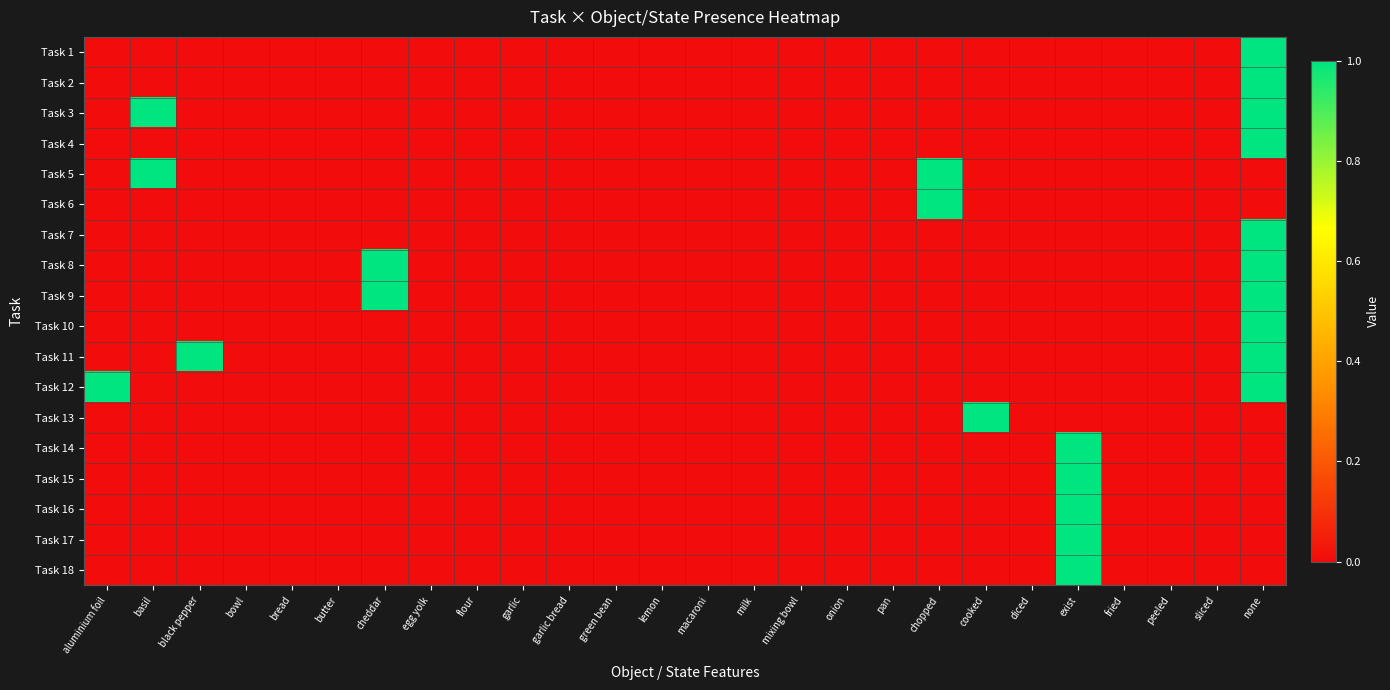

At which category does the chart reach its minimum across all series?

aluminium foil